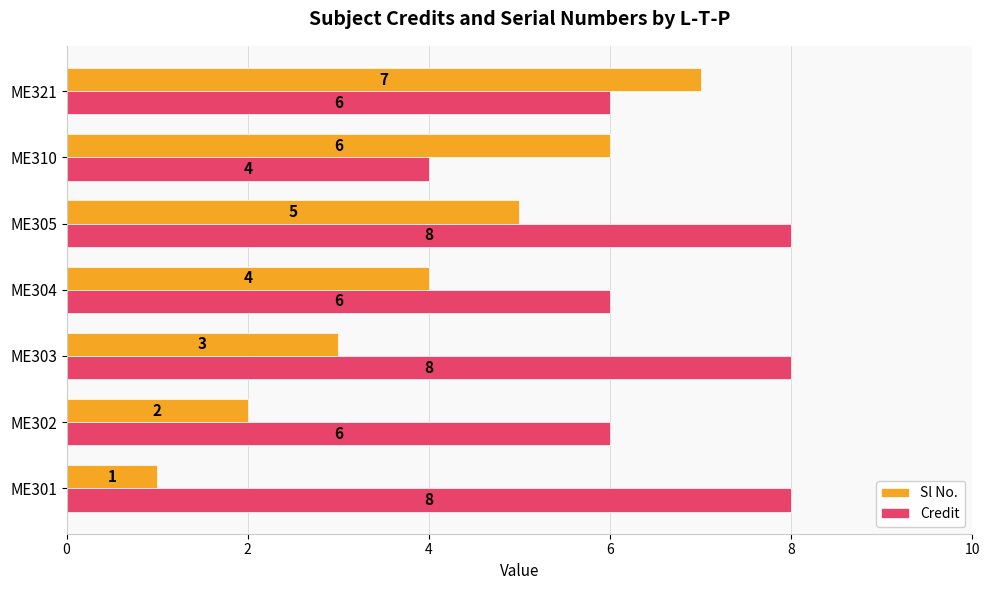

How many distinct data groups are displayed?

2